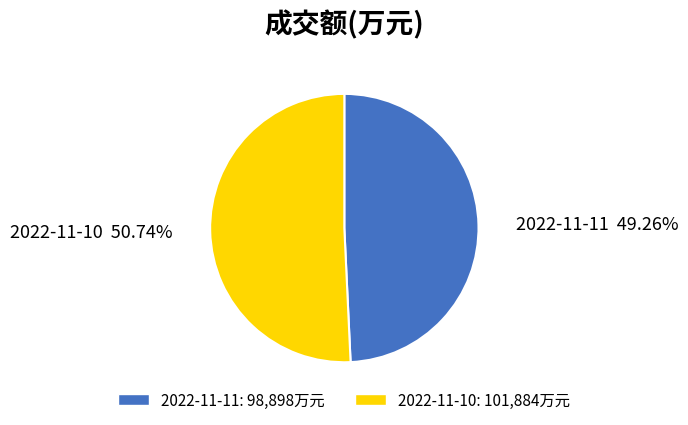

Is it true that 2022-11-11 is 63% of the pie?

False